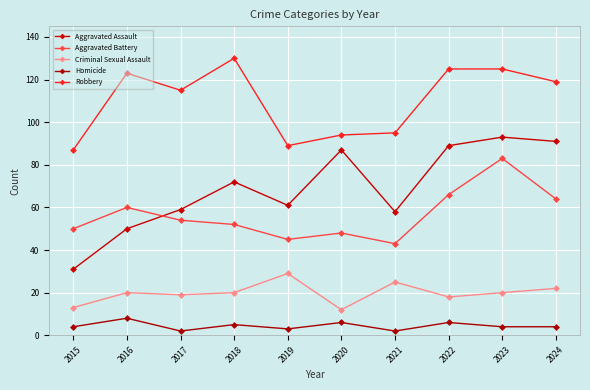

The value of Aggravated Battery at 2016 is 60. True or false?

True